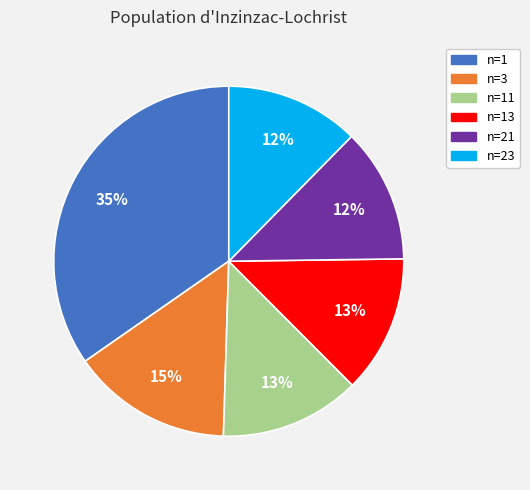

To the nearest percent, what is the difference between the n=1 and n=11 slice percentages?

22%